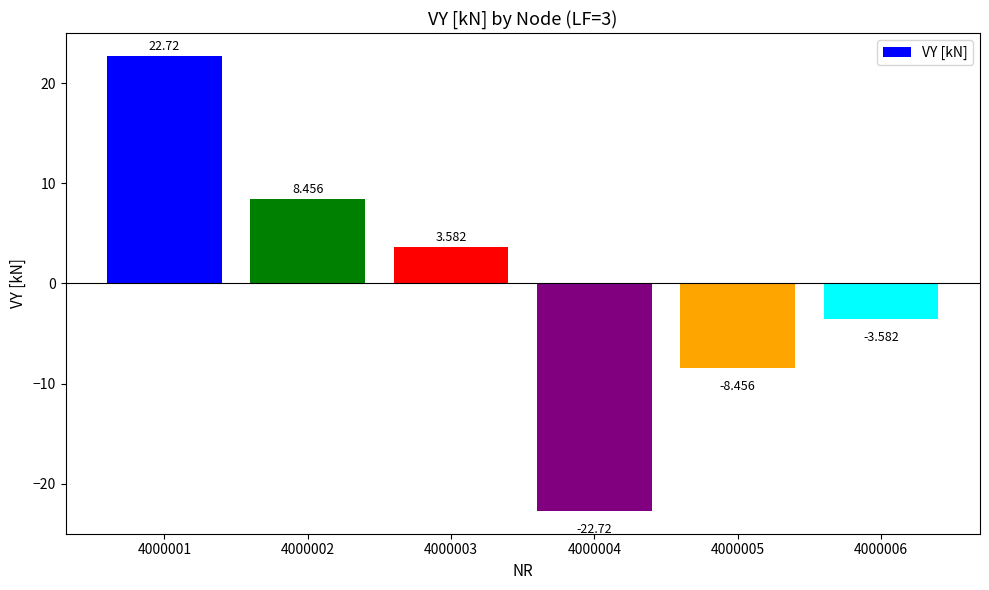

Rank the categories by value from lowest to highest.

4000004, 4000005, 4000006, 4000003, 4000002, 4000001